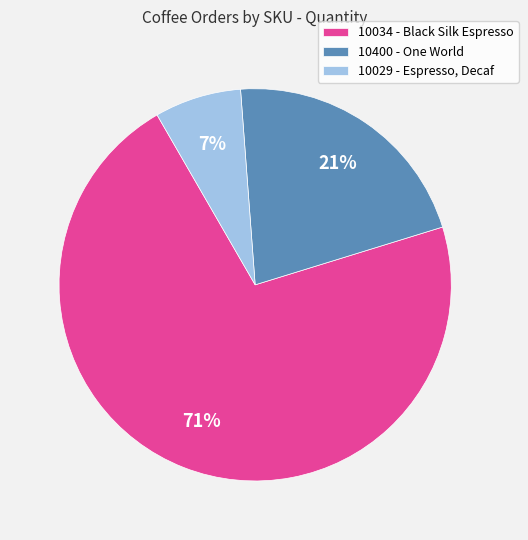

Combined, do 10400 - One World and 10034 - Black Silk Espresso account for over 50%?

Yes